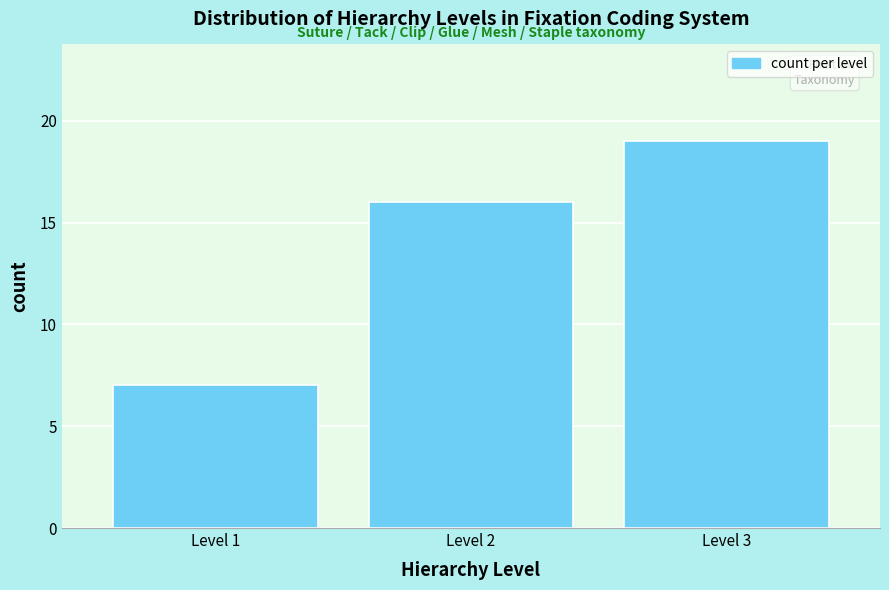

Reading right to left, list all the values displayed in this chart.

Level 3=19	Level 2=16	Level 1=7